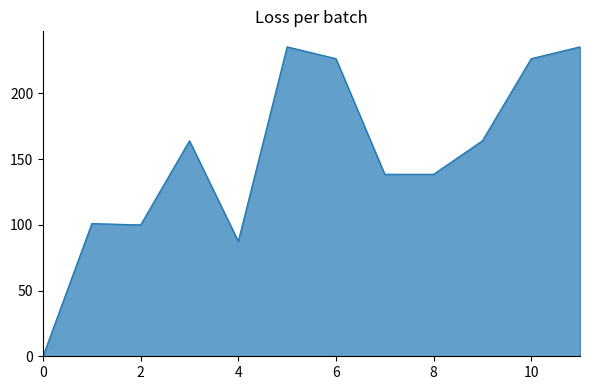

Reading left to right, list all the values displayed in this chart.

0.0	101.0	100.0	164.0	87.5	235.5	226.5	138.5	138.5	164.0	226.5	235.5